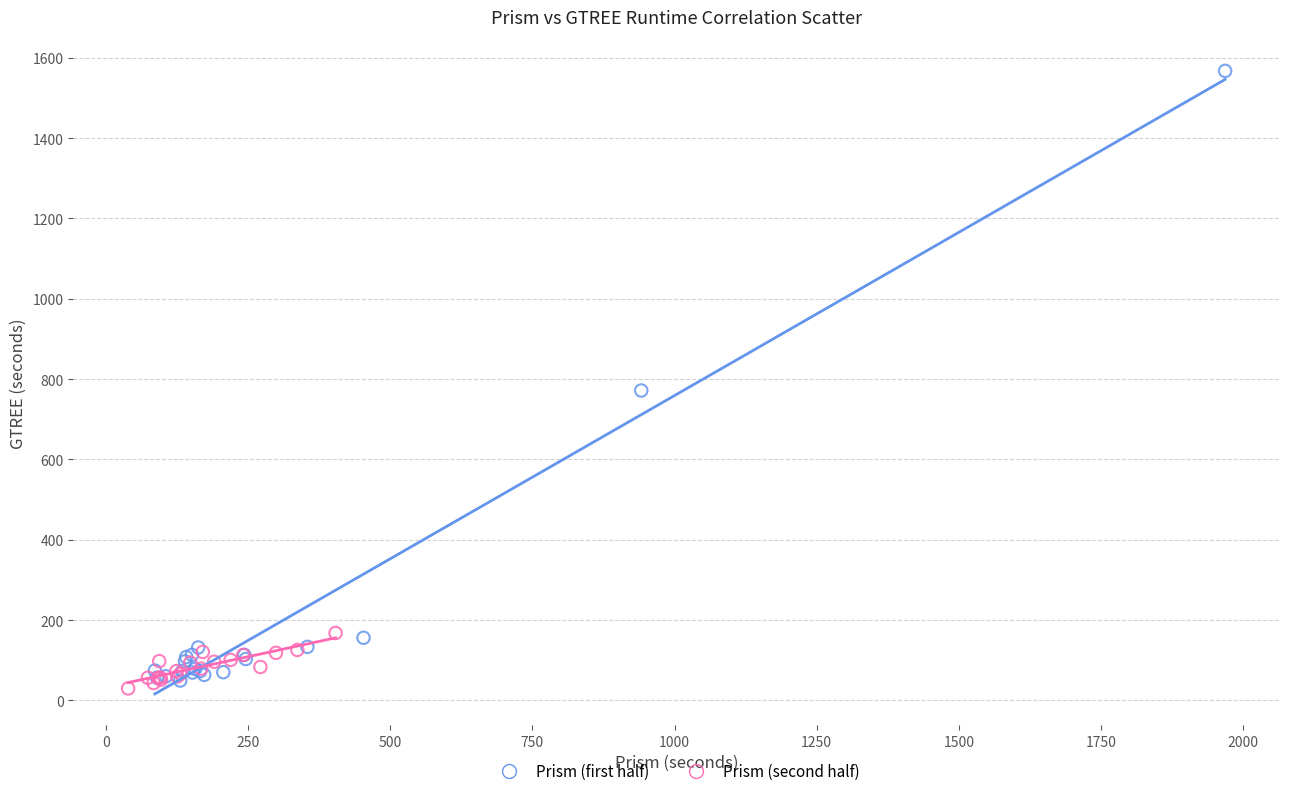

Which series has the largest Y range (max minus min)?

Prism (first half)